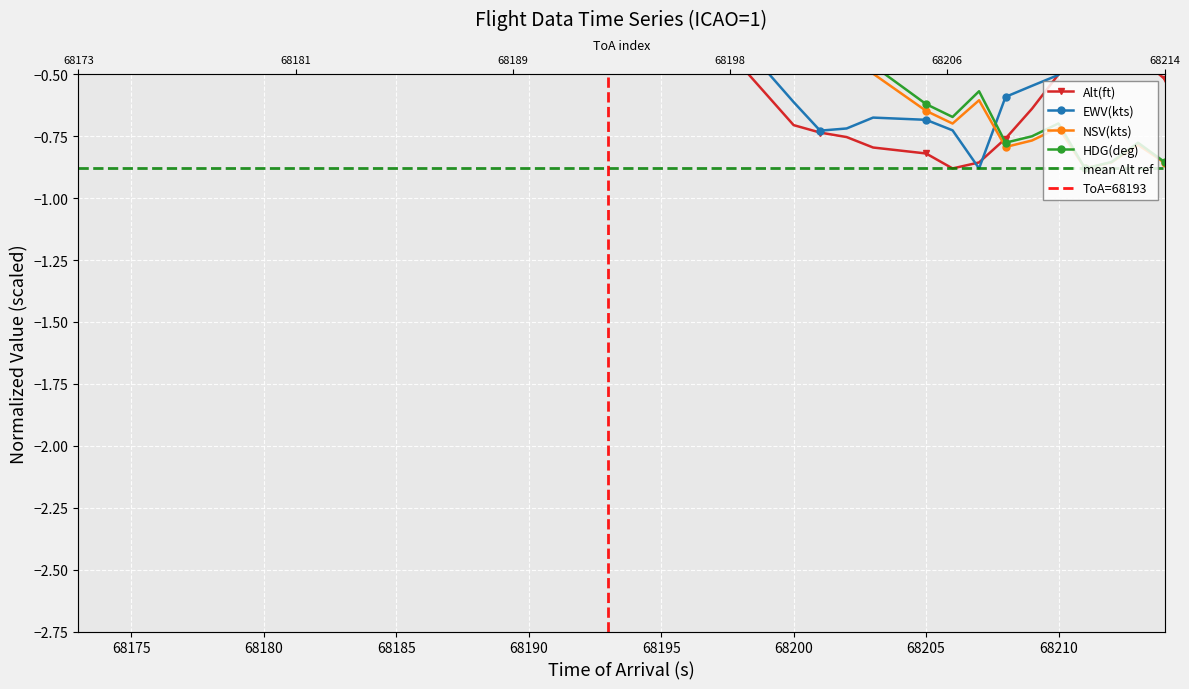

What are all the series names shown in the legend?

Alt(ft), EWV(kts), NSV(kts), HDG(deg)